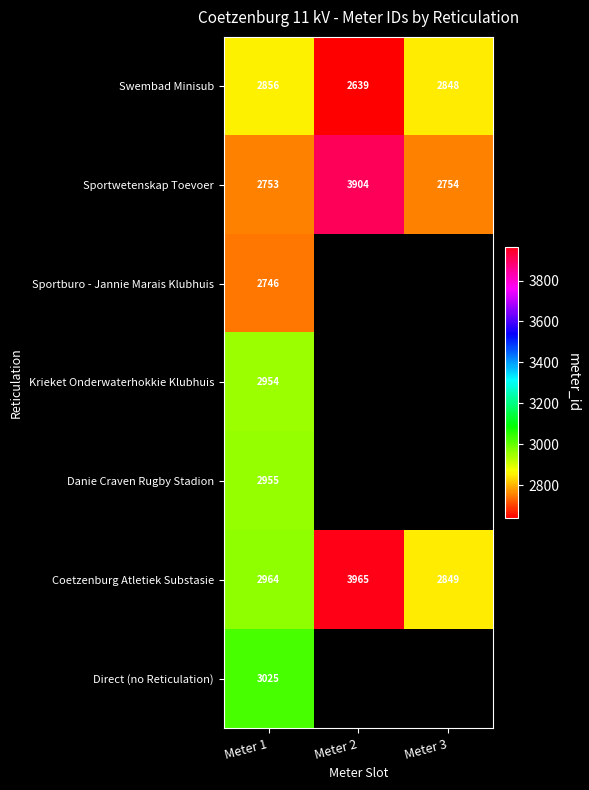

How many categories are shown in the chart?

3